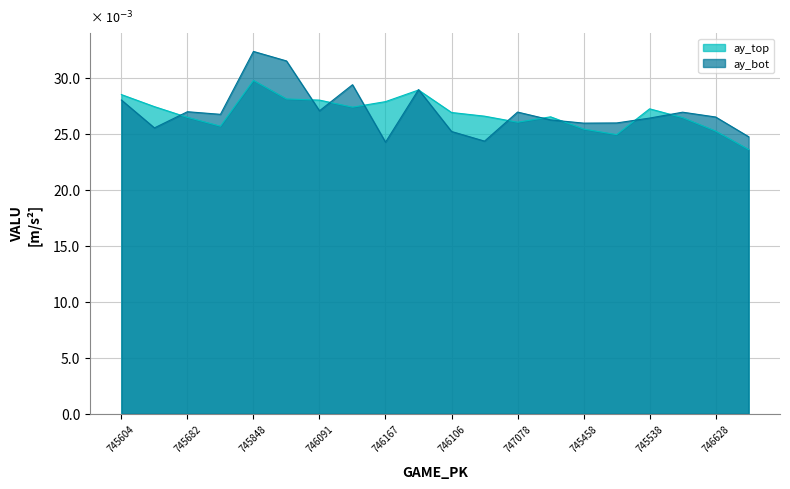

Rank the series by their maximum value, from highest to lowest.

ay_bot, ay_top